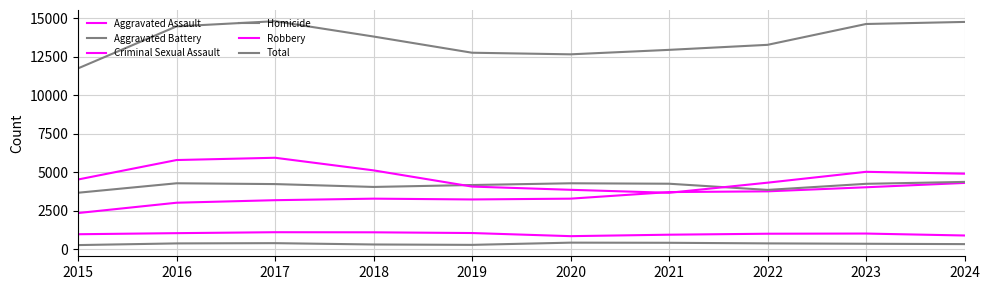

What is the highest value of the Criminal Sexual Assault series?

1094